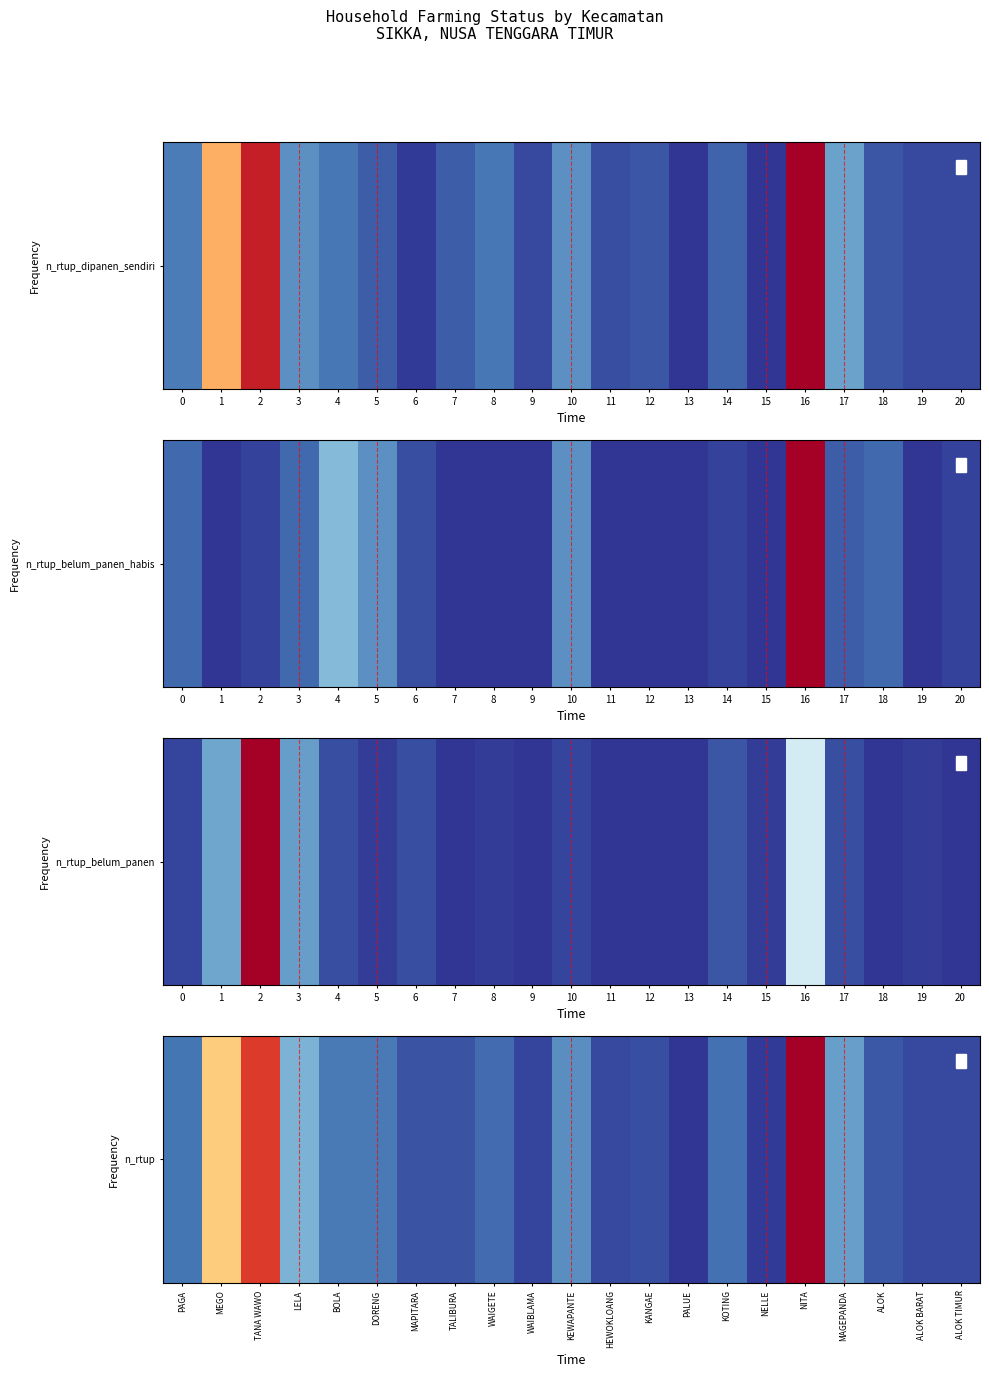

Rank the categories by value from lowest to highest.

PALUE, NELLE, WAIBLAMA, HEWOKLOANG, ALOK BARAT, ALOK TIMUR, KANGAE, MAPITARA, TALIBURA, ALOK, WAIGETE, KOTING, PAGA, BOLA, DORENG, KEWAPANTE, MAGEPANDA, LELA, MEGO, TANA WAWO, NITA